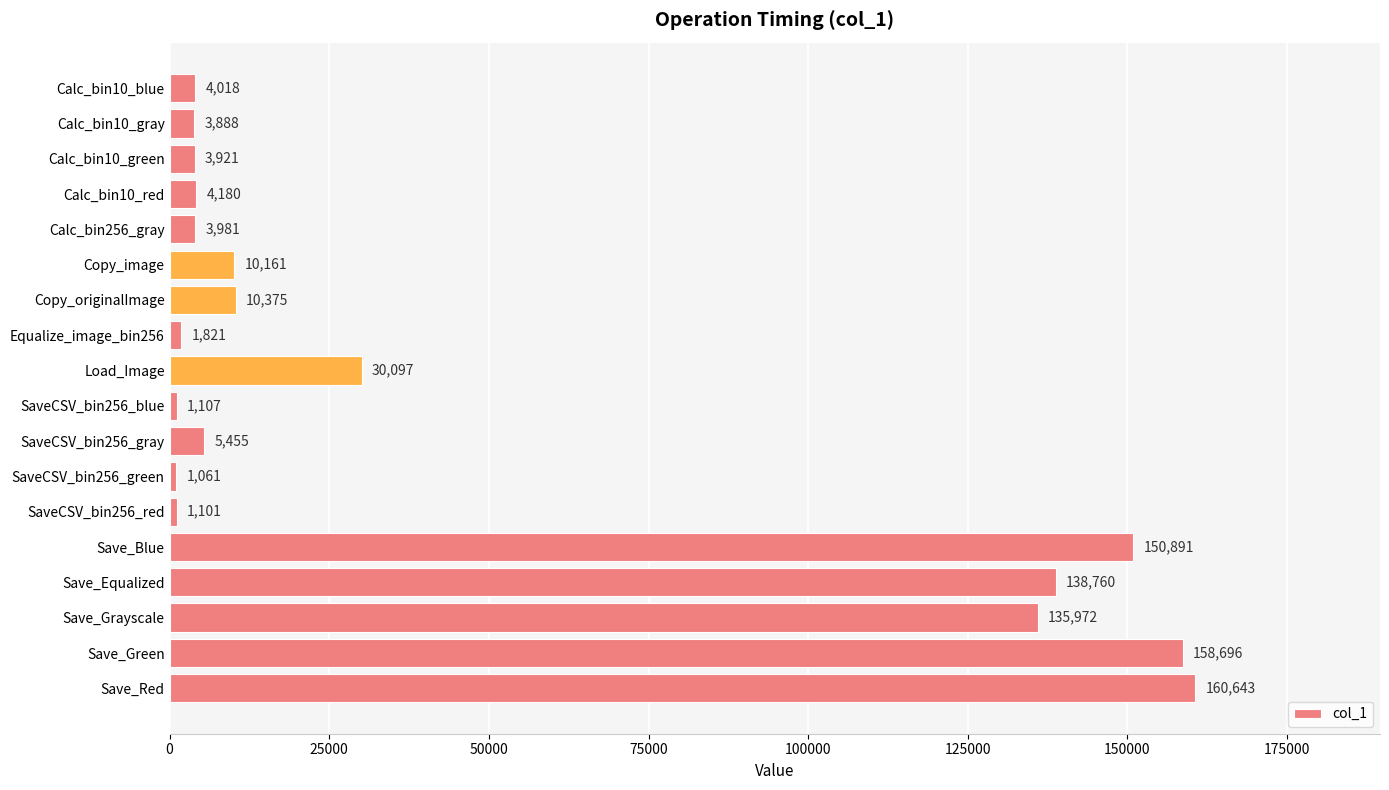

Reading bottom to top, transcribe all the data shown in this chart.

160643	158696	135972	138760	150891	1101	1061	5455	1107	30097	1821	10375	10161	3981	4180	3921	3888	4018